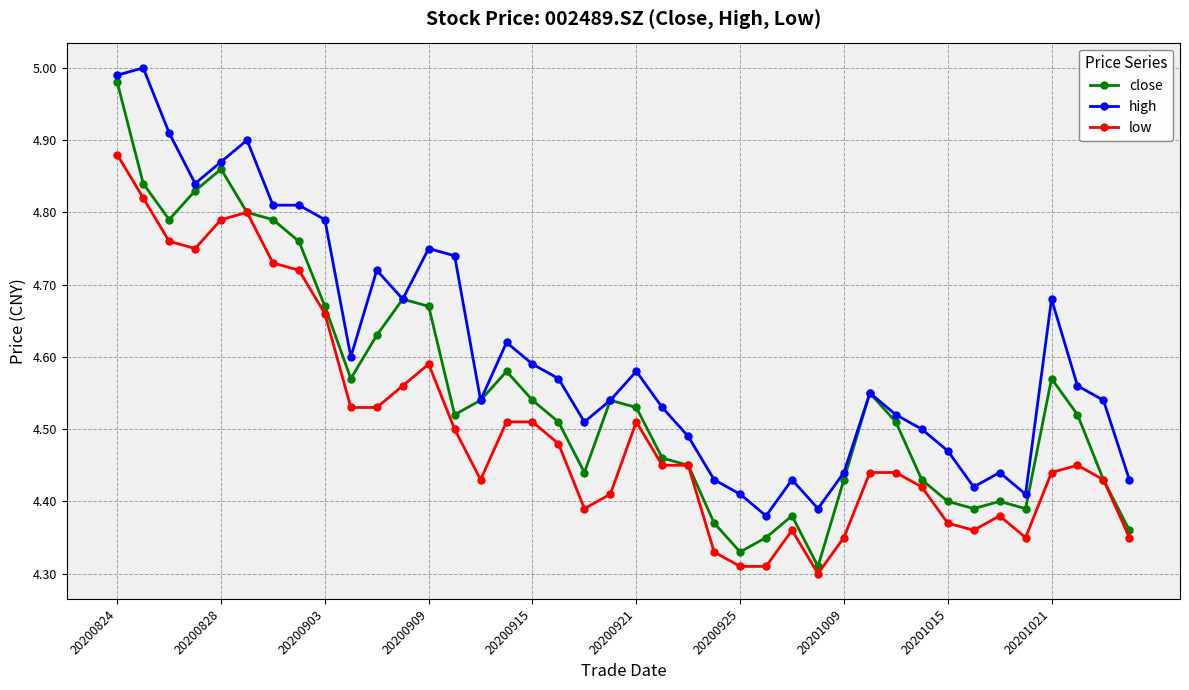

Which series has the widest spread of values?

close